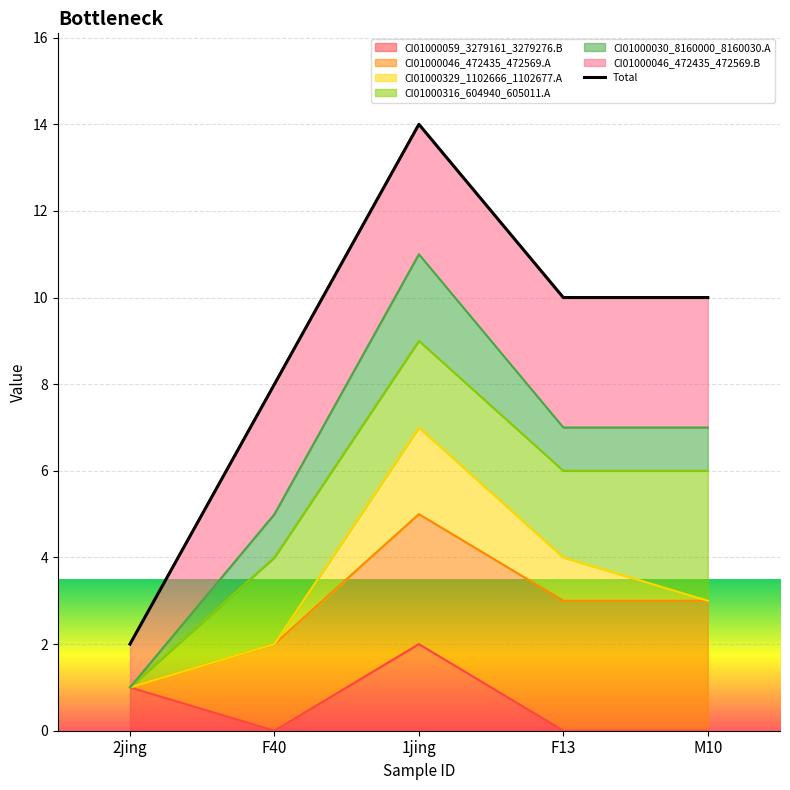

Reading left to right, list all the values displayed in this chart.

2	8	14	10	10